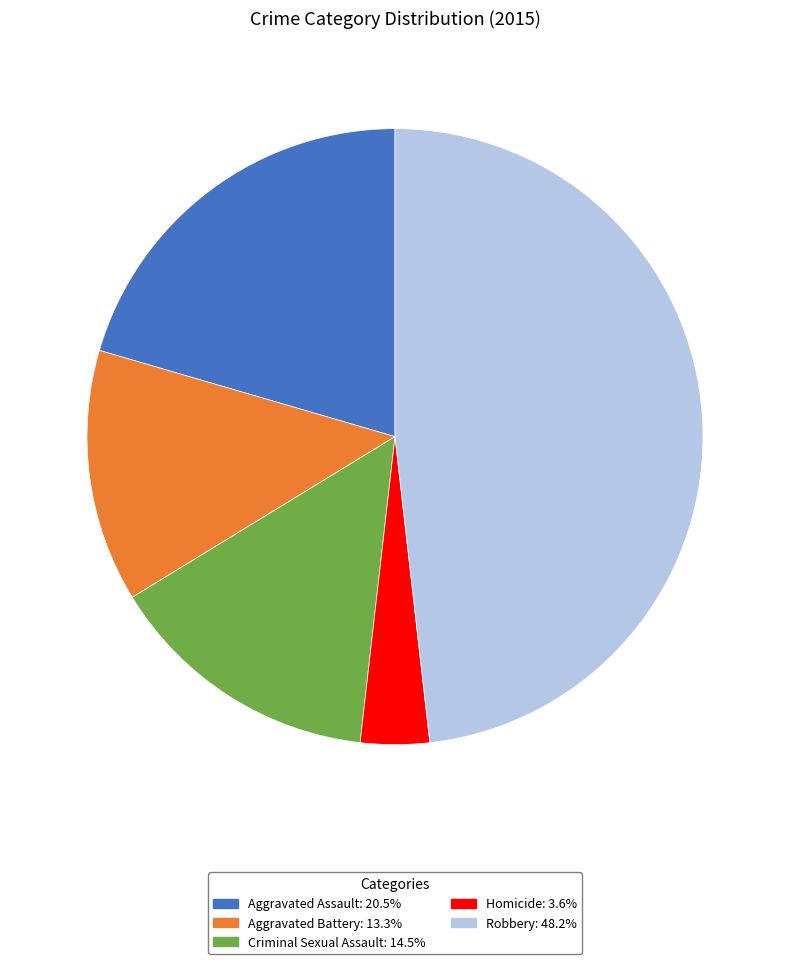

Does Aggravated Assault represent more than half of the total?

No